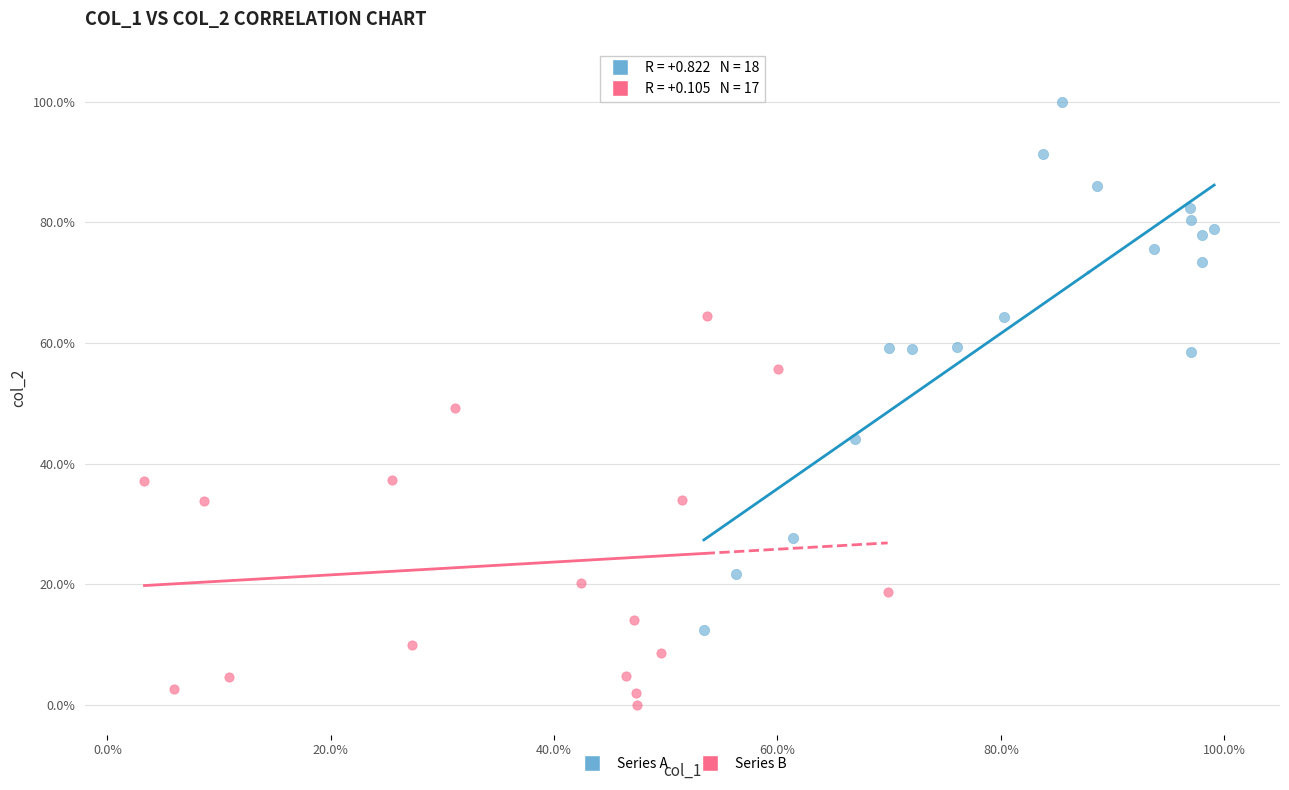

Which series contains the highest Y value?

Series A